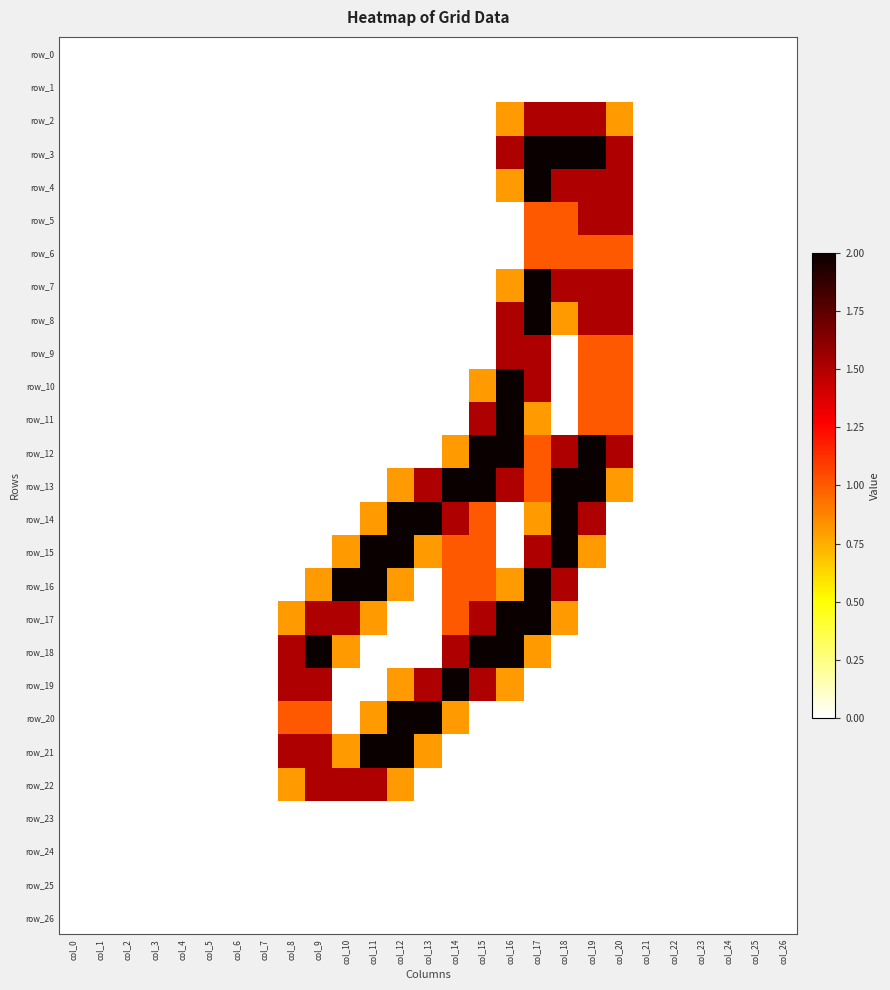

At which category does the chart reach its minimum across all series?

col_0